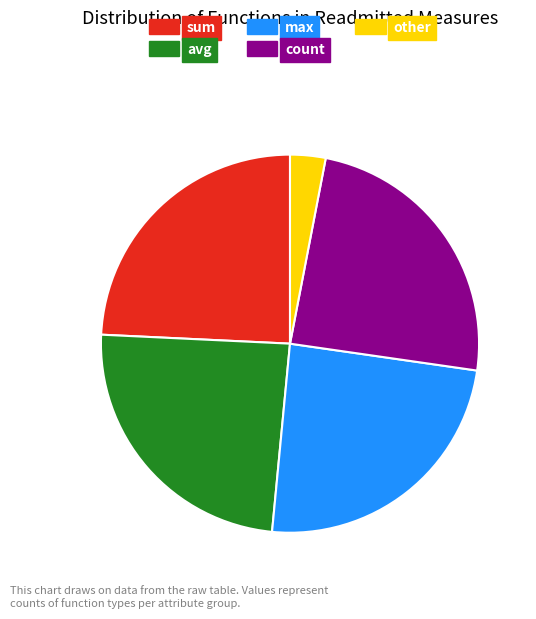

Does max account for over 50% of the chart?

No